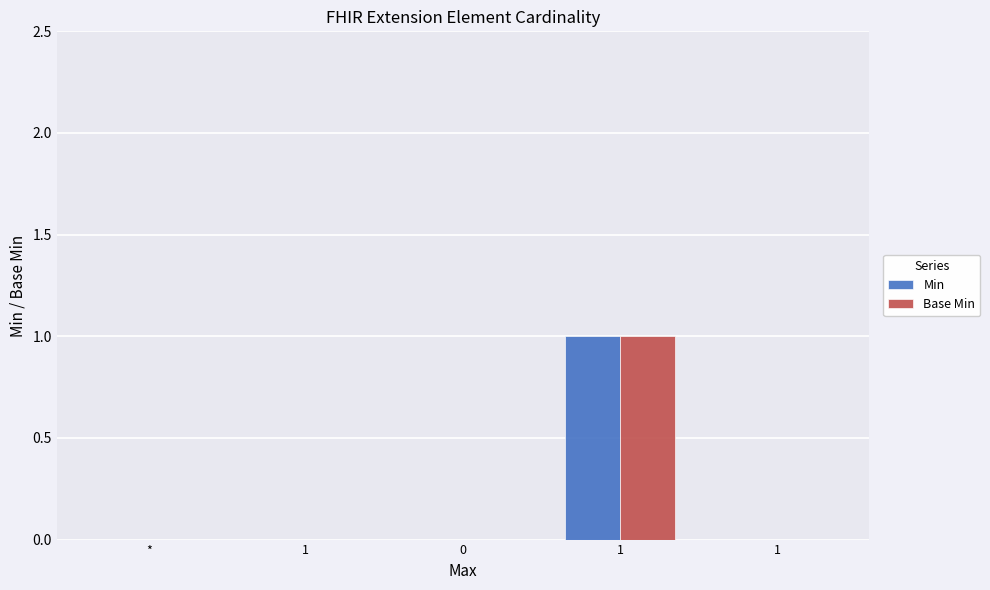

Count the number of data series in this chart.

2